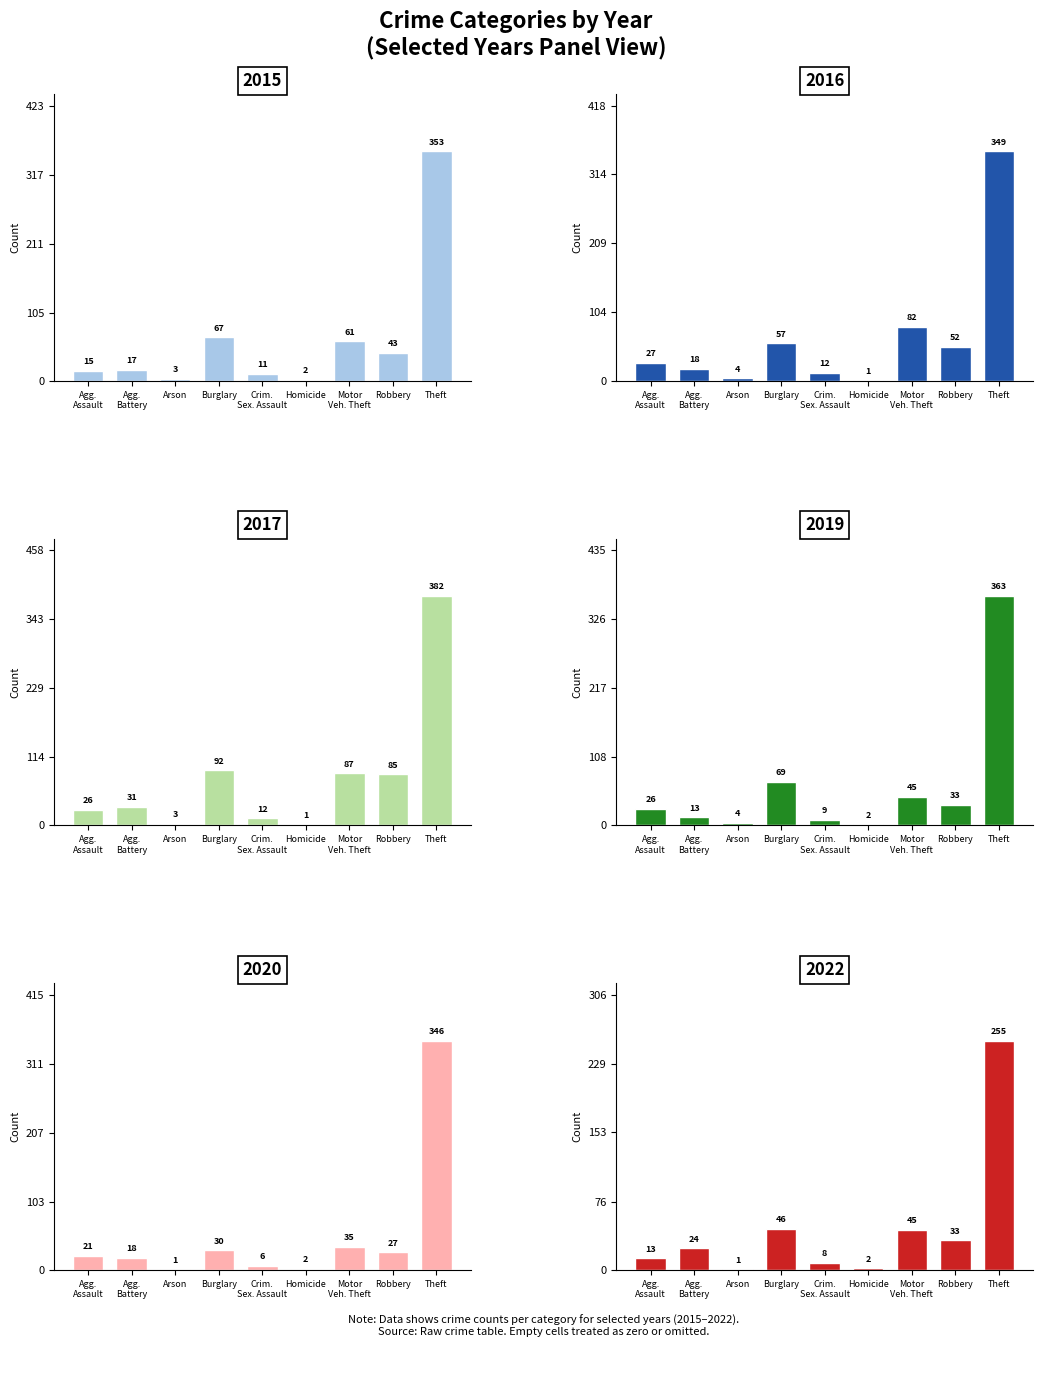

Which series has the widest spread of values?

2017